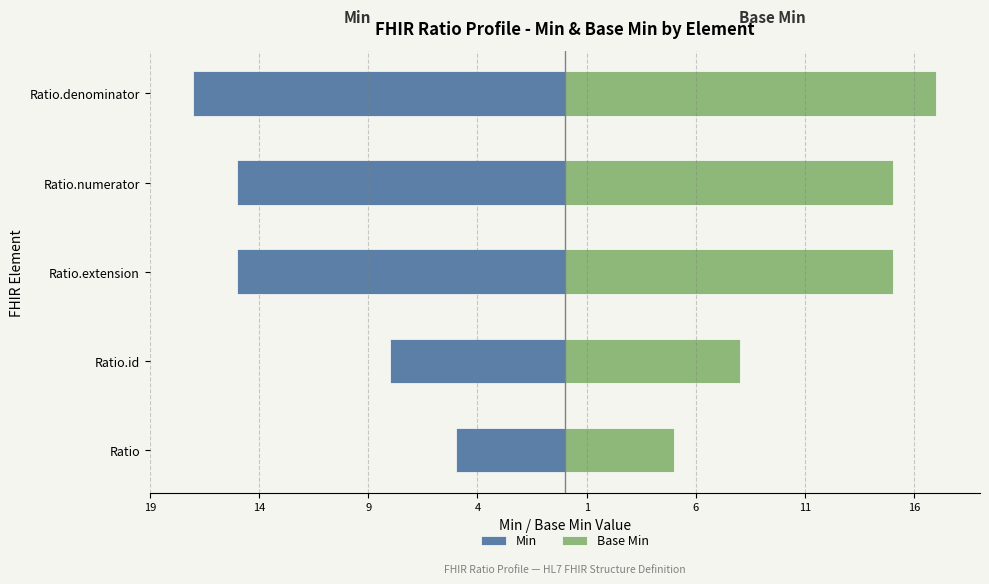

The Base Min series shows 24 at Ratio.extension. True or false?

False